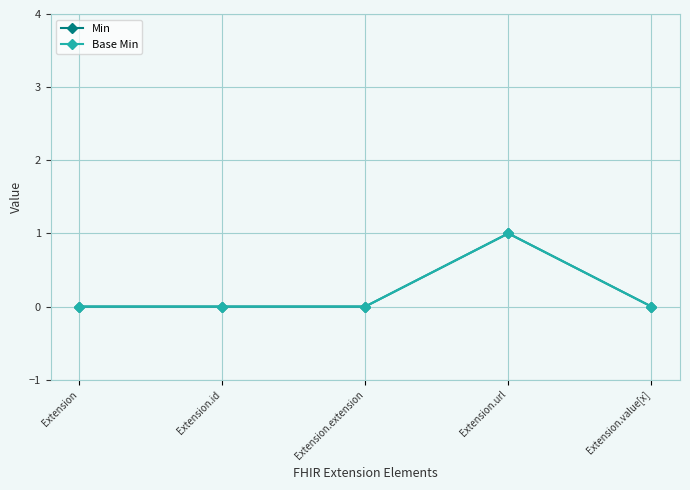

Does the chart have visible grid lines?

Yes